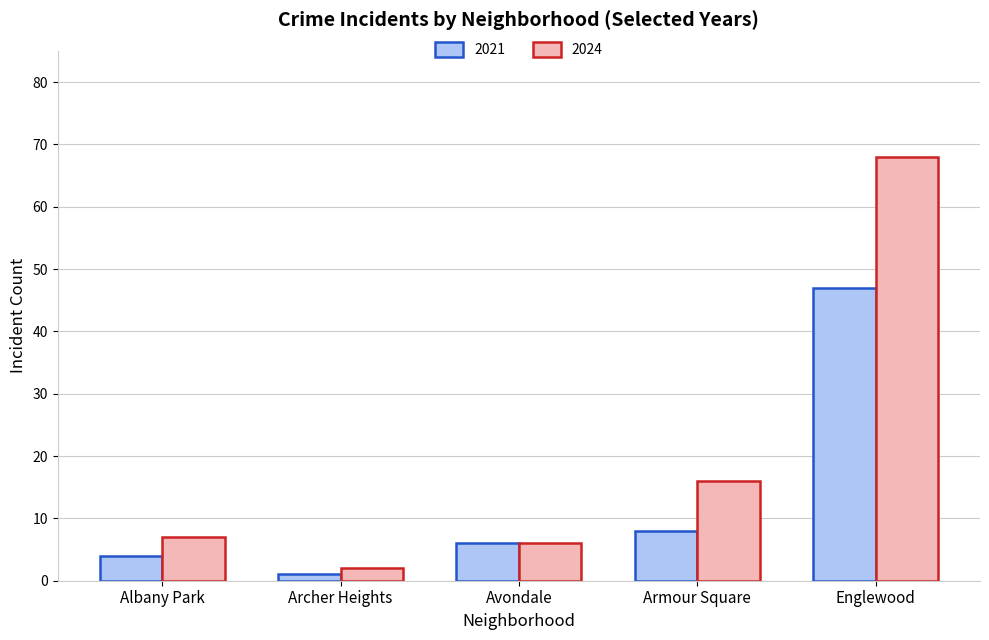

How many series are shown in this chart?

2